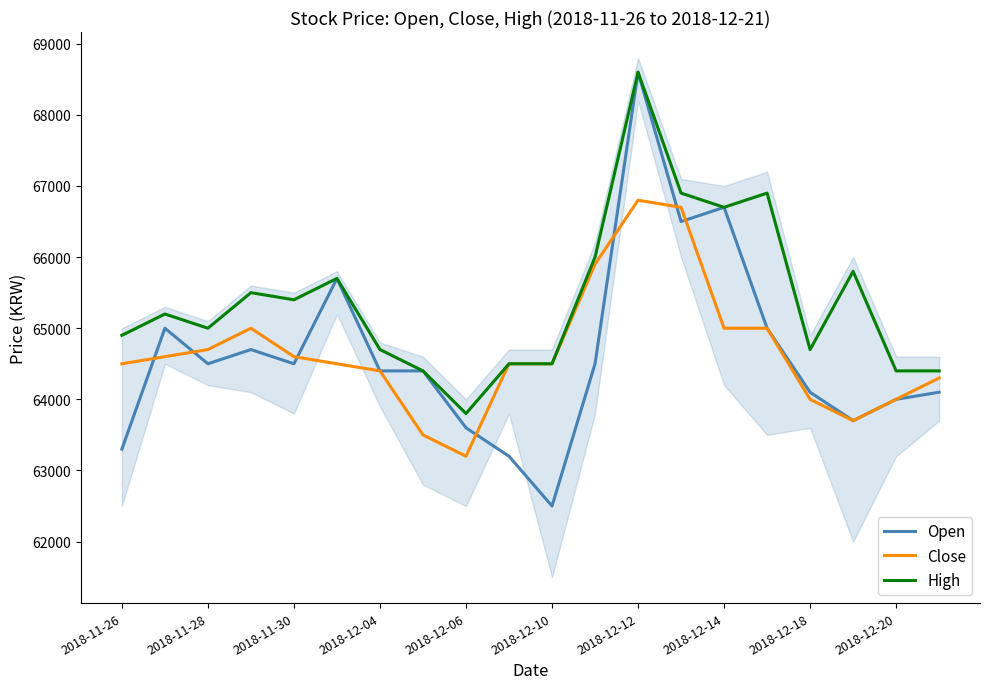

Does the chart display data point markers on the line(s)?

No